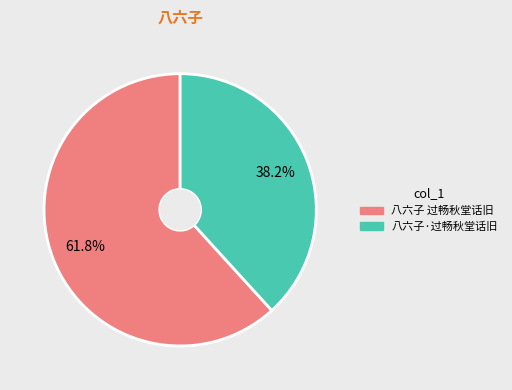

What portion of the pie excludes 八六子 过畅秋堂话旧?

38.2%